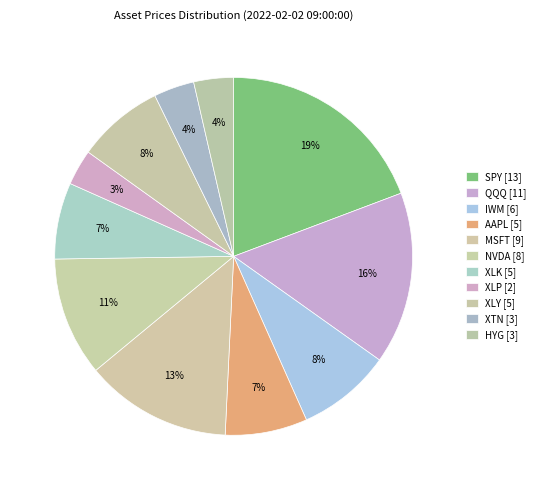

Count the number of slices in the pie.

11